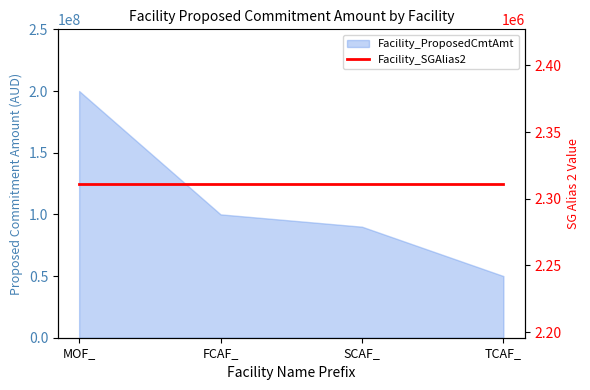

Between MOF_ and SCAF_, which is larger?

MOF_